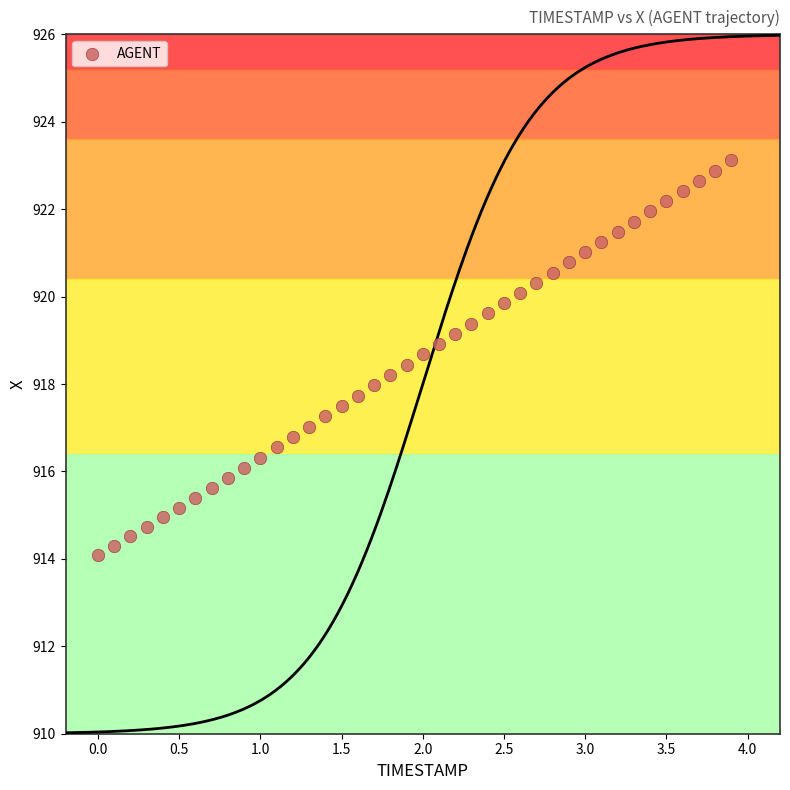

What is the range of X values (max minus min)?

3.9